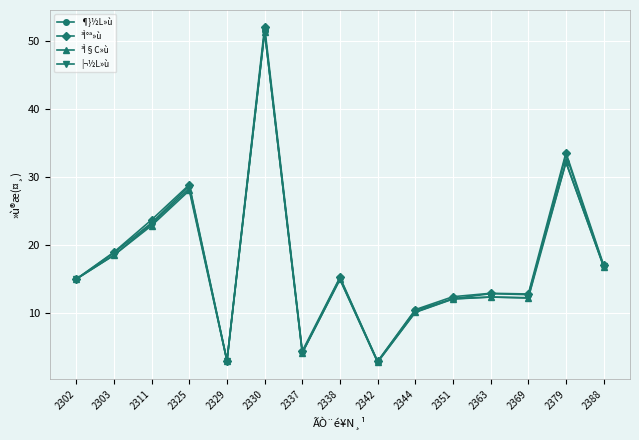

How many series are shown in this chart?

4